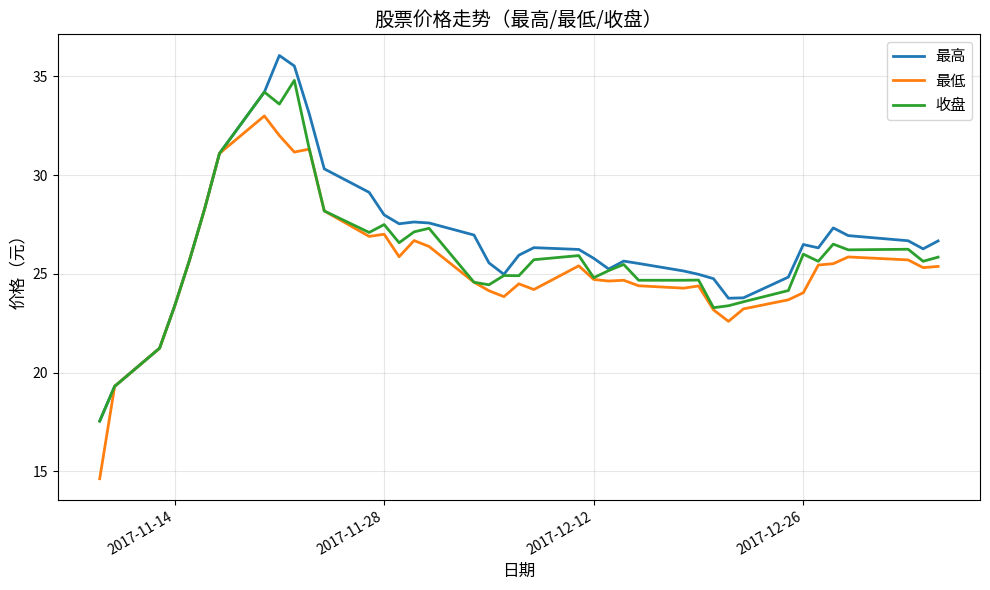

What is the minimum value shown in the chart?

14.6